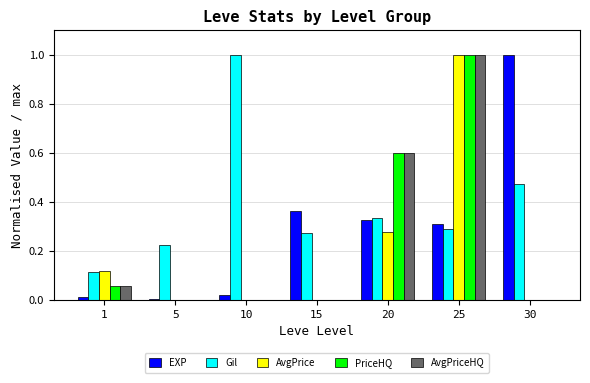

At which category is the sum across all series the highest?

25